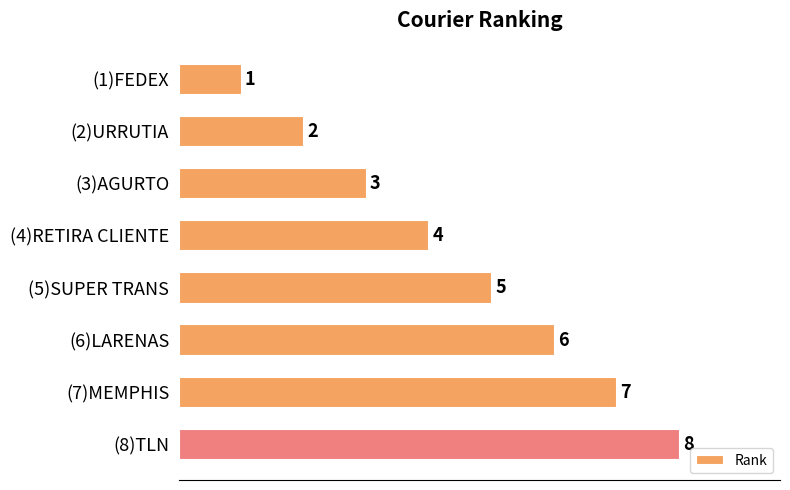

What is the value of the 7th bar from the top?

7